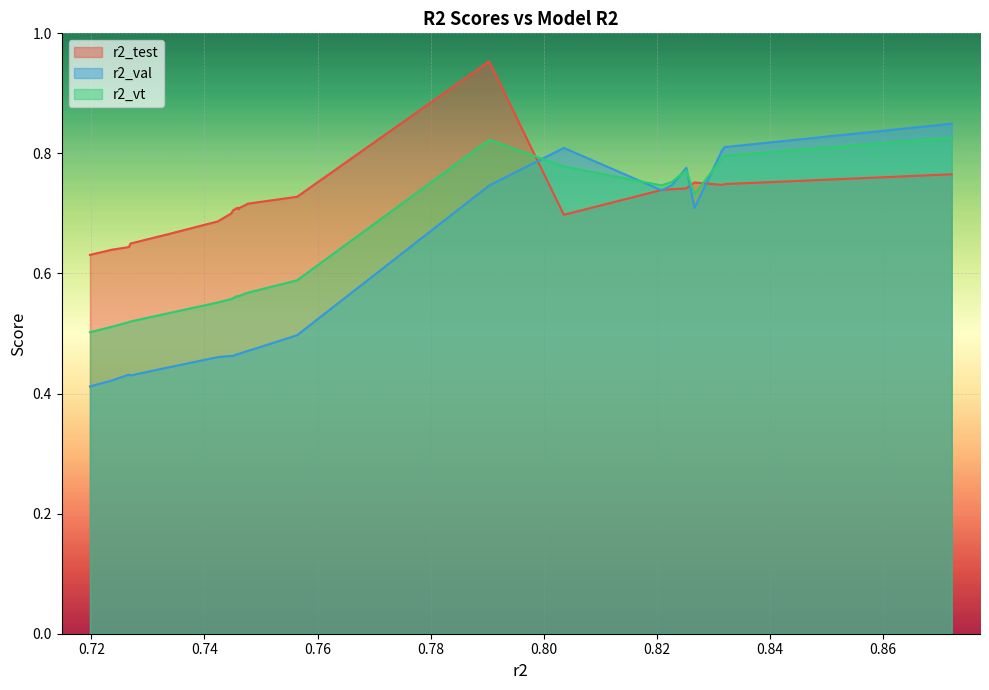

Reading left to right, transcribe all the data shown in this chart.

r2_test: 0.6	0.6	0.6	0.6	0.7	0.7	0.7	0.7	0.7	0.7	0.7	0.7	0.7	0.7	0.7	0.7	1.0	0.7	0.7	0.7	0.7	0.8	0.7	0.7	0.8
r2_val: 0.4	0.4	0.4	0.4	0.4	0.5	0.5	0.5	0.5	0.5	0.5	0.5	0.5	0.5	0.5	0.5	0.7	0.8	0.7	0.7	0.8	0.7	0.8	0.8	0.8
r2_vt: 0.5	0.5	0.5	0.5	0.5	0.6	0.6	0.6	0.6	0.6	0.6	0.6	0.6	0.6	0.6	0.6	0.8	0.8	0.7	0.8	0.8	0.7	0.8	0.8	0.8